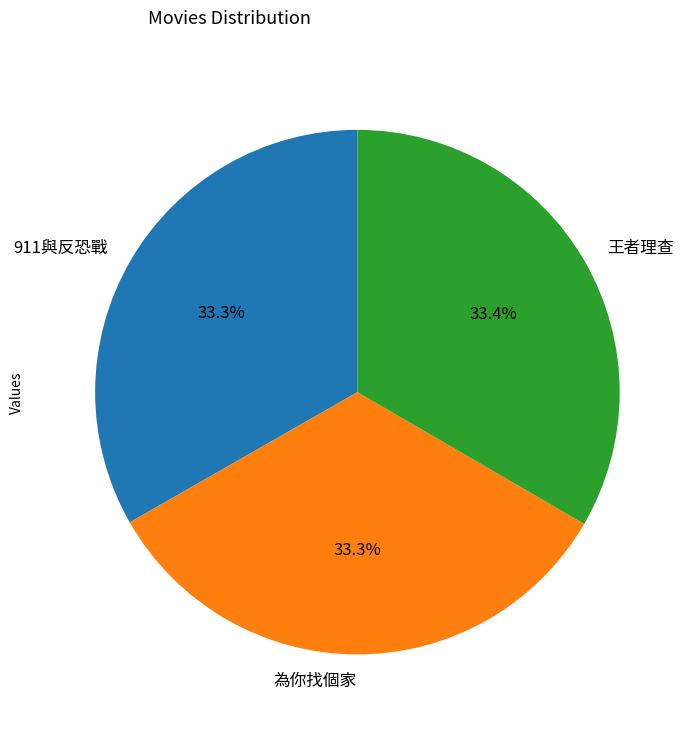

Does 為你找個家 represent more than half of the total?

No